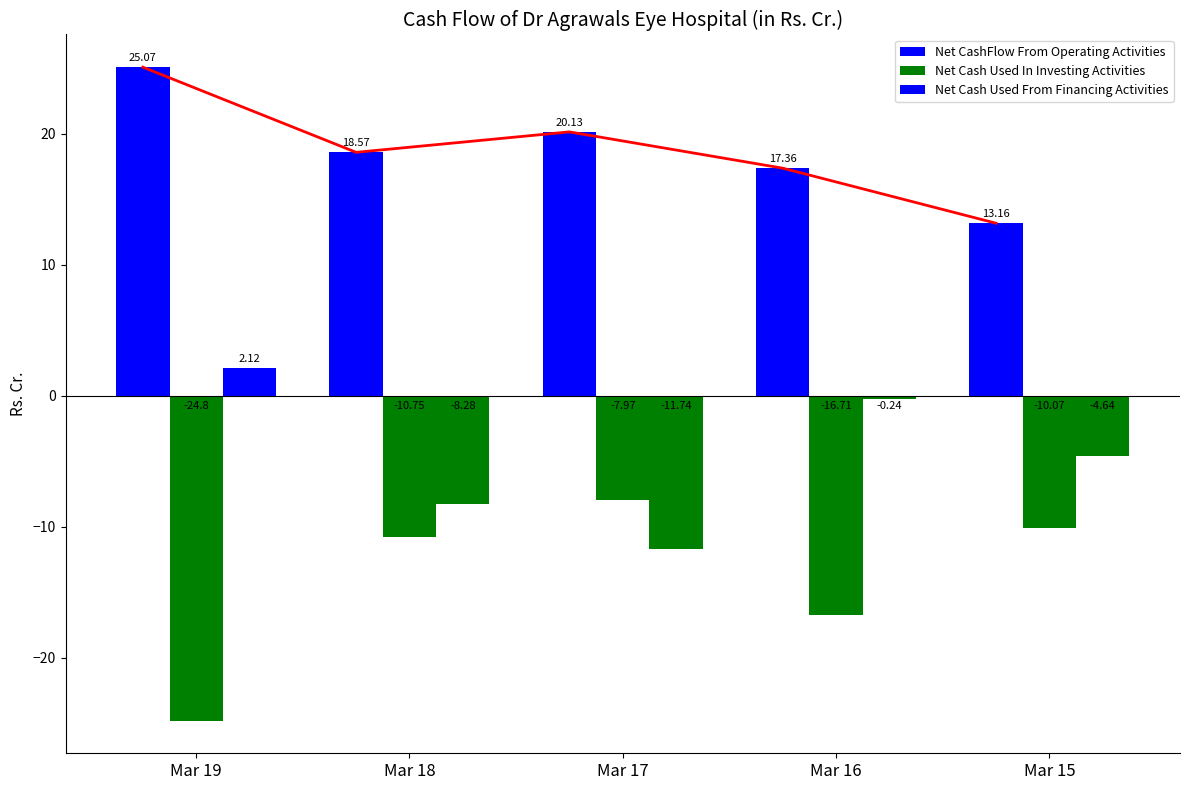

Where is Net Cash Used From Financing Activities nearest to the value -4?

Mar 15